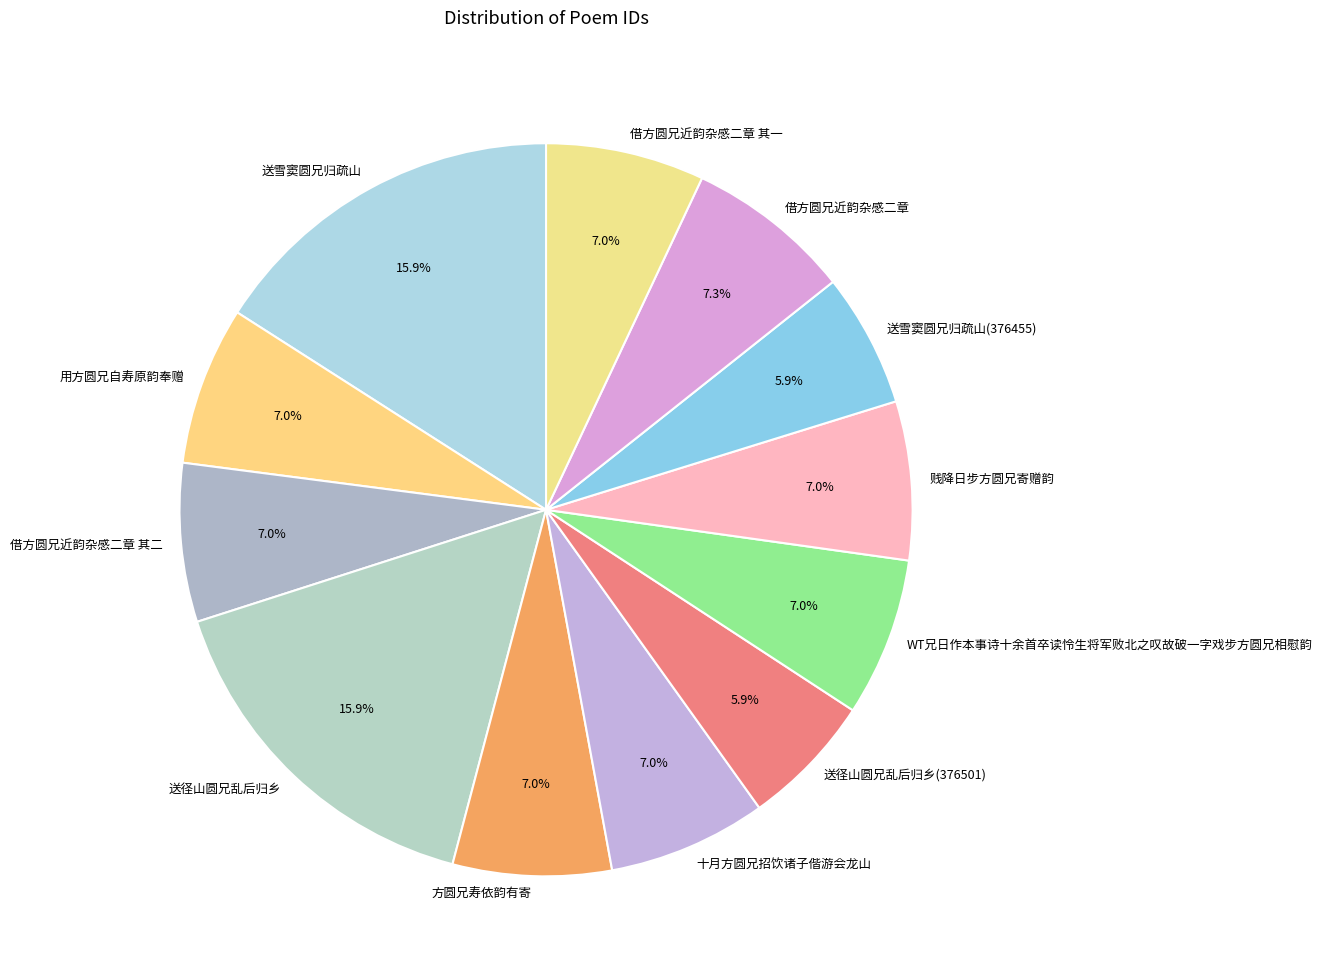

To the nearest percent, what is the average slice percentage?

8%